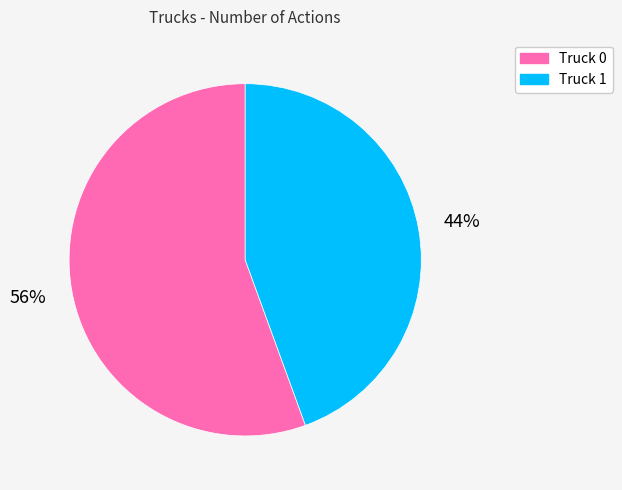

Is there any slice that represents more than half of the pie?

Yes